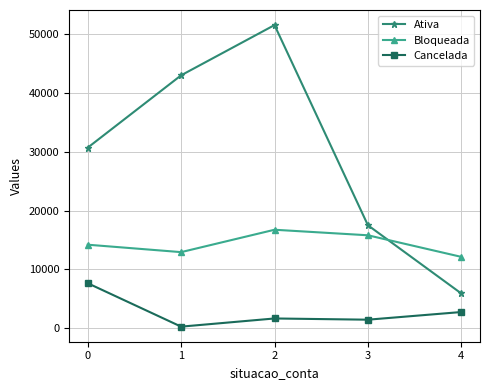

What are all the series names shown in the legend?

Ativa, Bloqueada, Cancelada